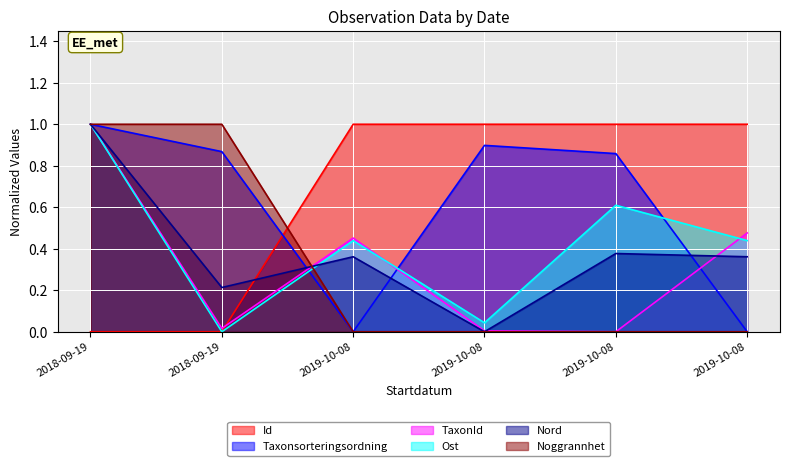

How many series are shown in this chart?

6